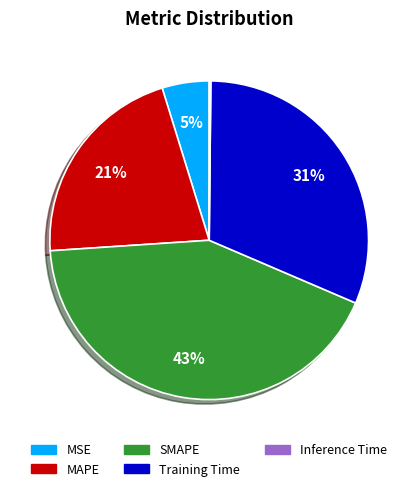

Is it true that MAPE is 32% of the pie?

False